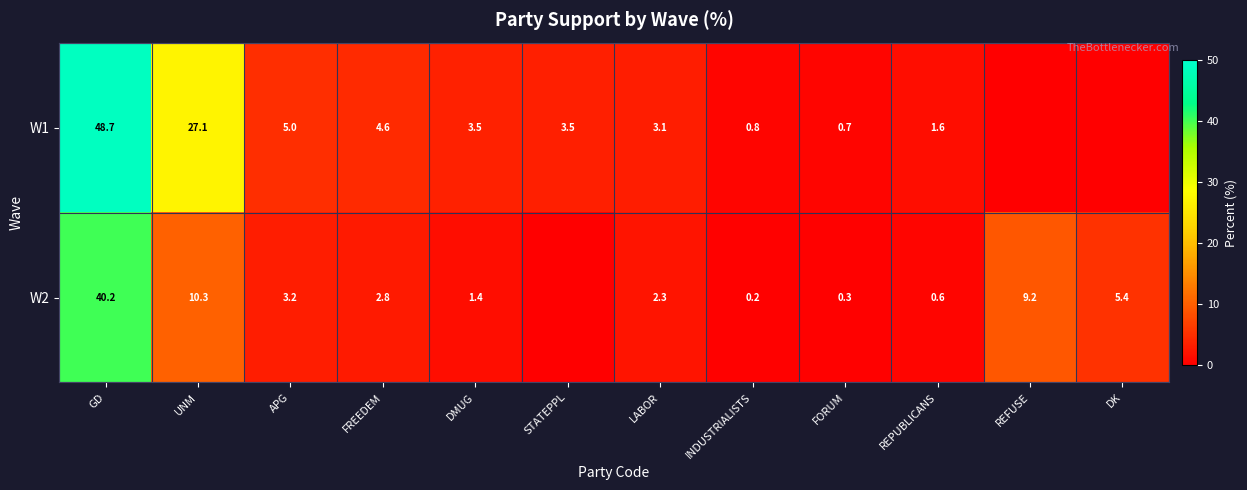

What is the difference between the W2 values at DK and GD?

34.8